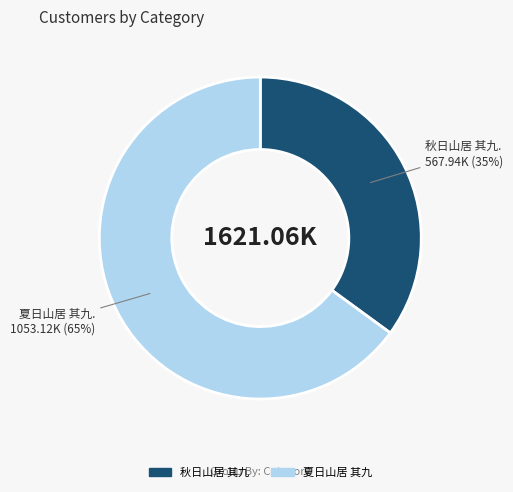

To the nearest percent, what is the combined percentage of 夏日山居 其九 and 秋日山居 其九?

100%